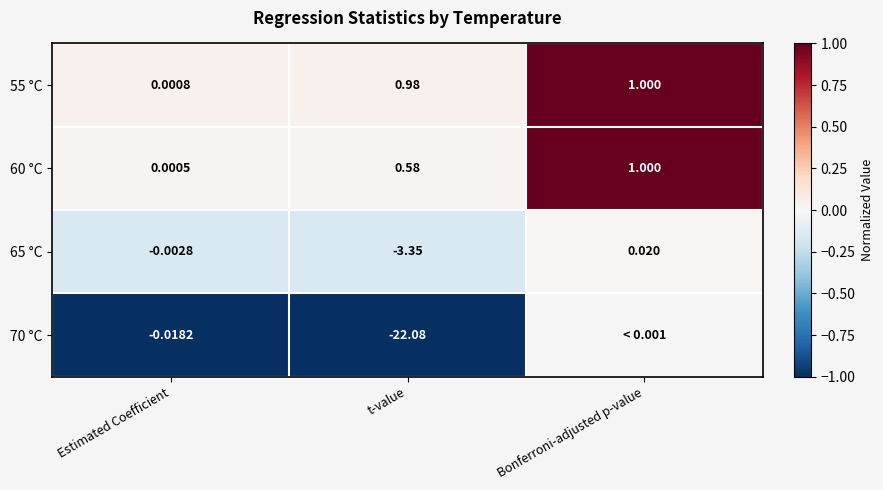

At which label does 60 °C reach its minimum?

Estimated Coefficient